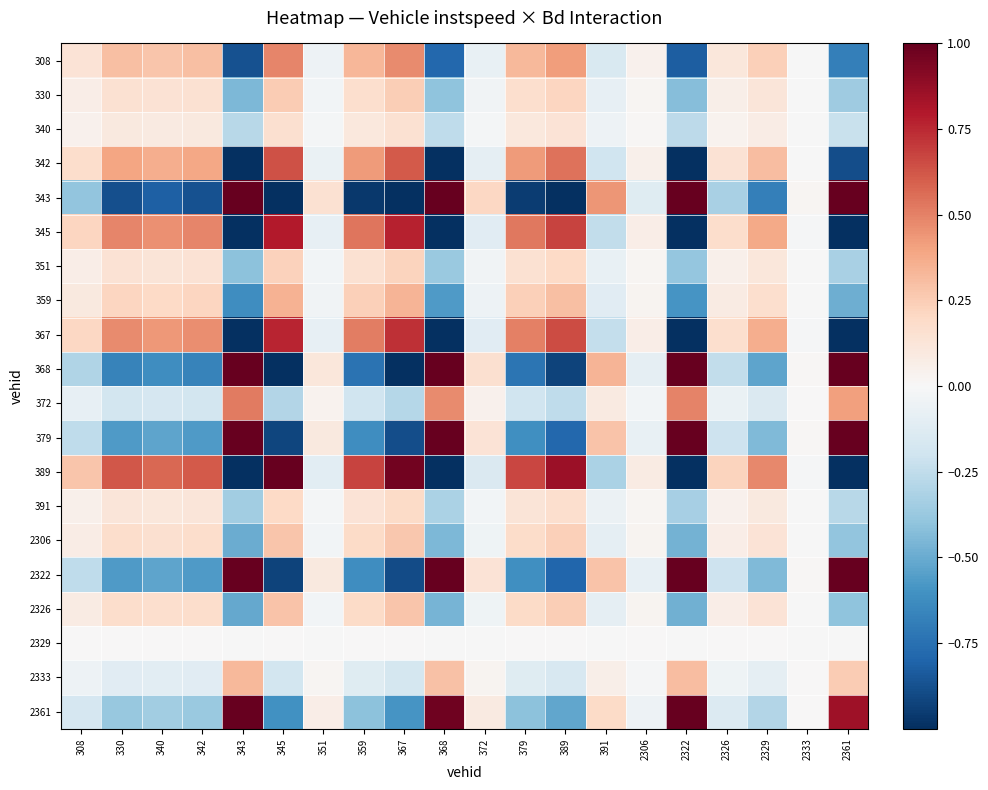

Which label corresponds to the smallest value in the chart?

343